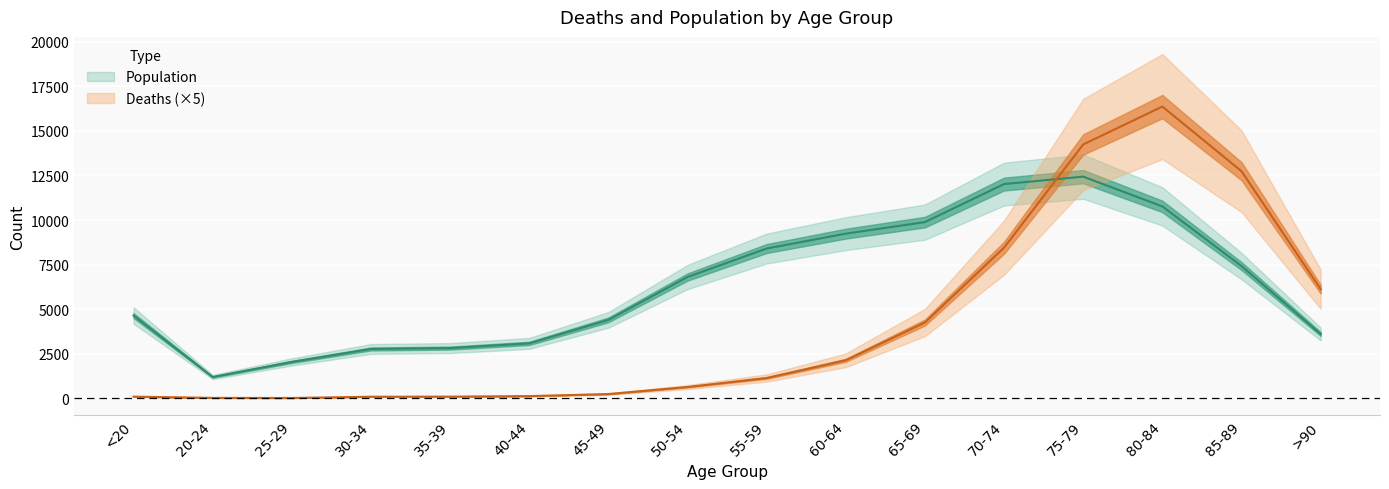

Which label corresponds to the largest value in the chart?

80-84